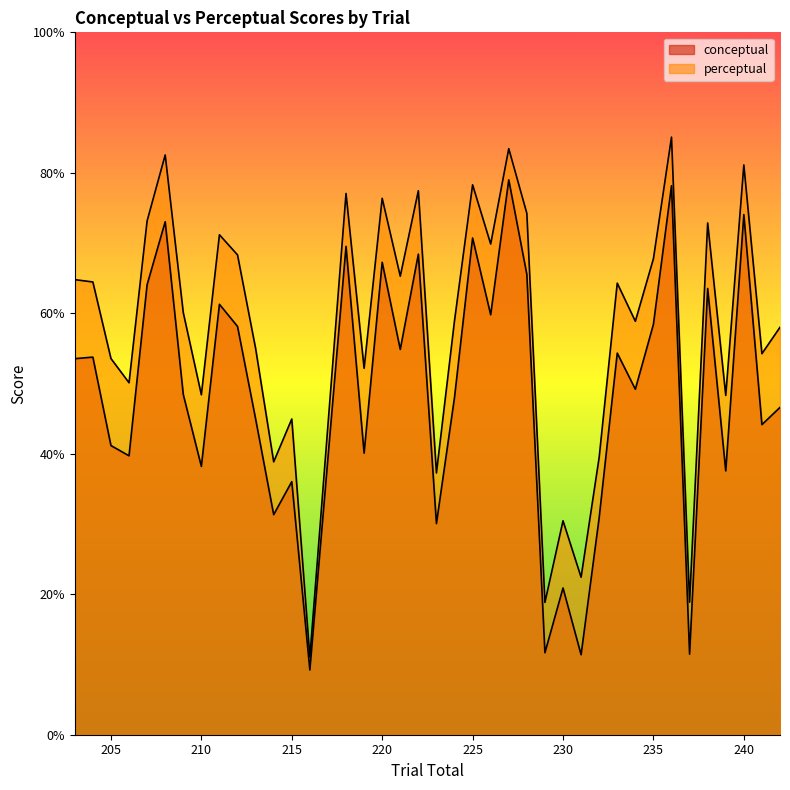

How many interior local valleys does the conceptual series have?

14